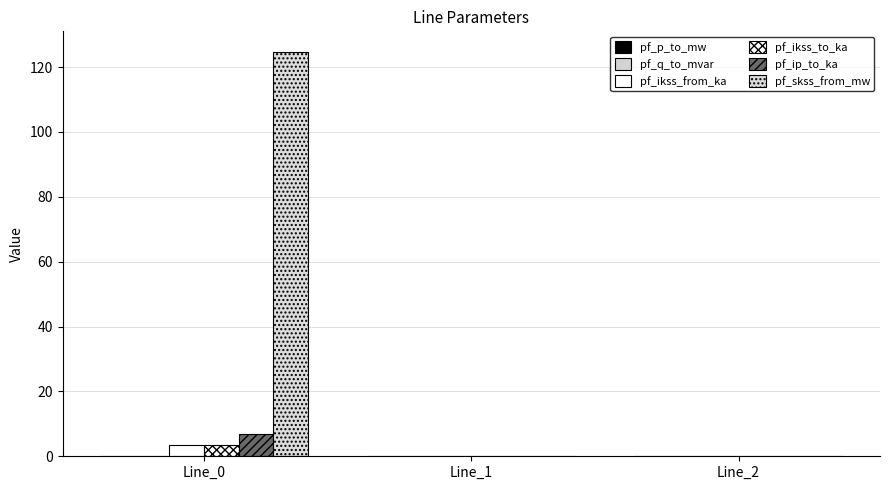

How many distinct data groups are displayed?

6